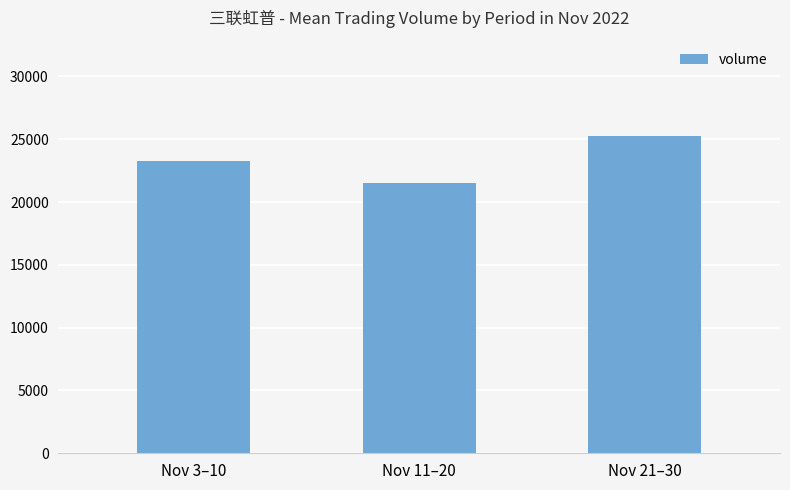

Approximately how many times larger is the value at Nov 21–30 compared to Nov 3–10?

1.1